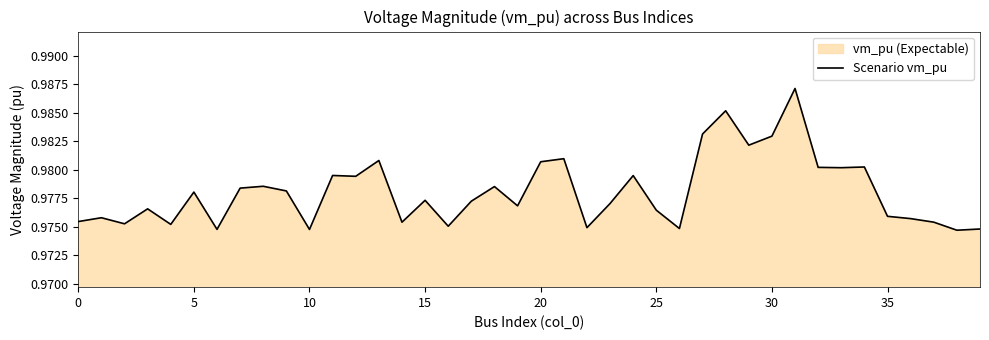

Does the chart have visible grid lines?

No